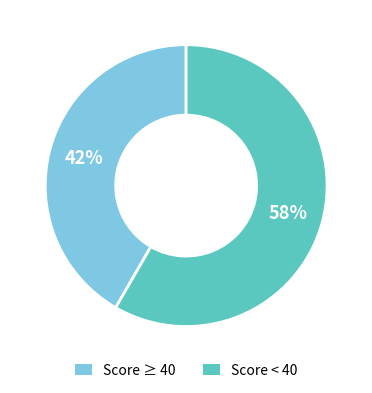

To the nearest percent, what is the average slice percentage?

50%